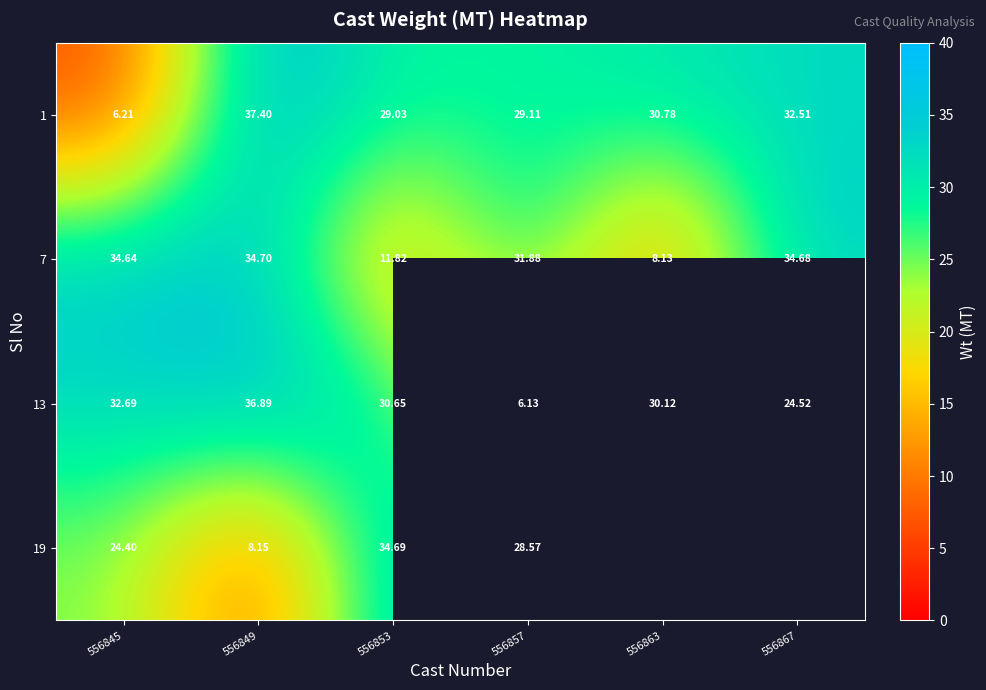

What value does the 7 series have at 556845?

34.6